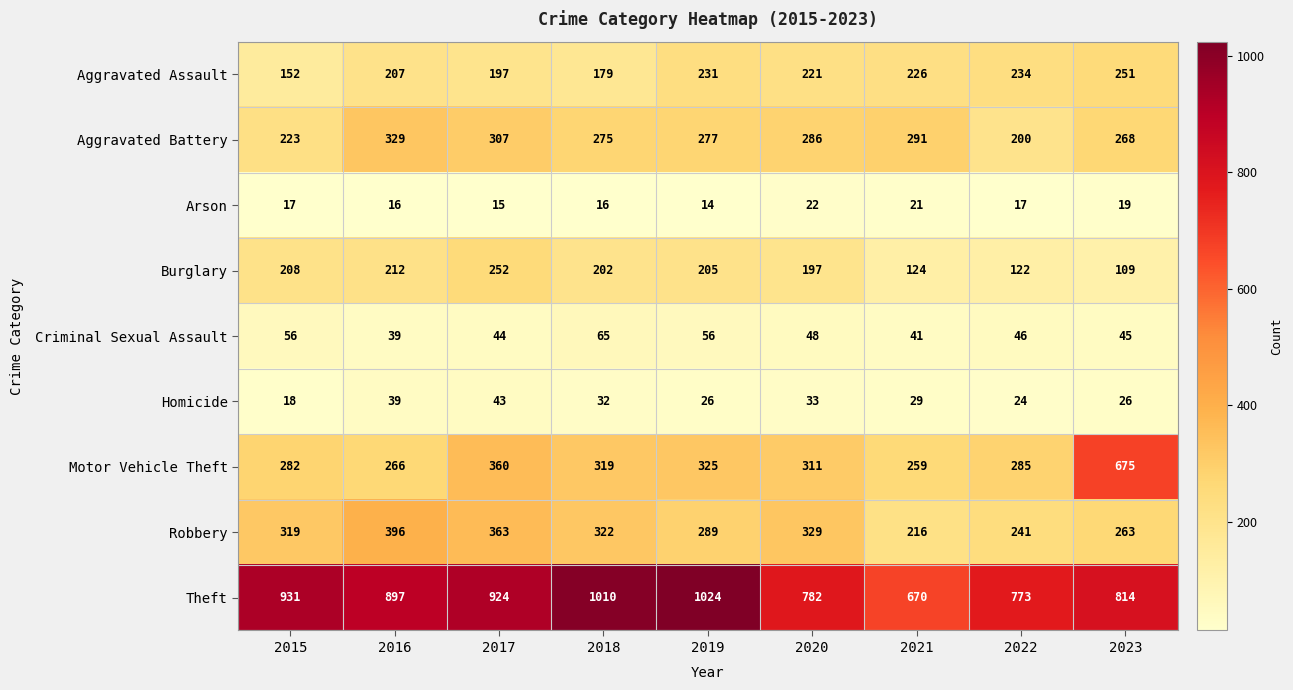

At how many categories does at least one series exceed 219?

9